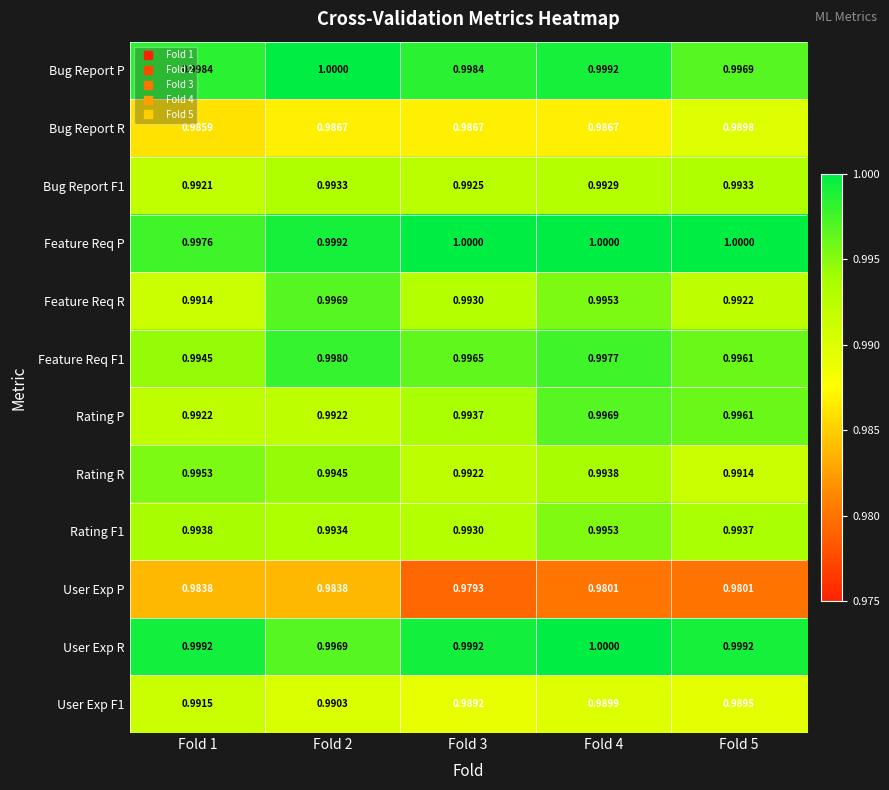

Which series changed the most between Fold 3 and Fold 5?

Bug Report R